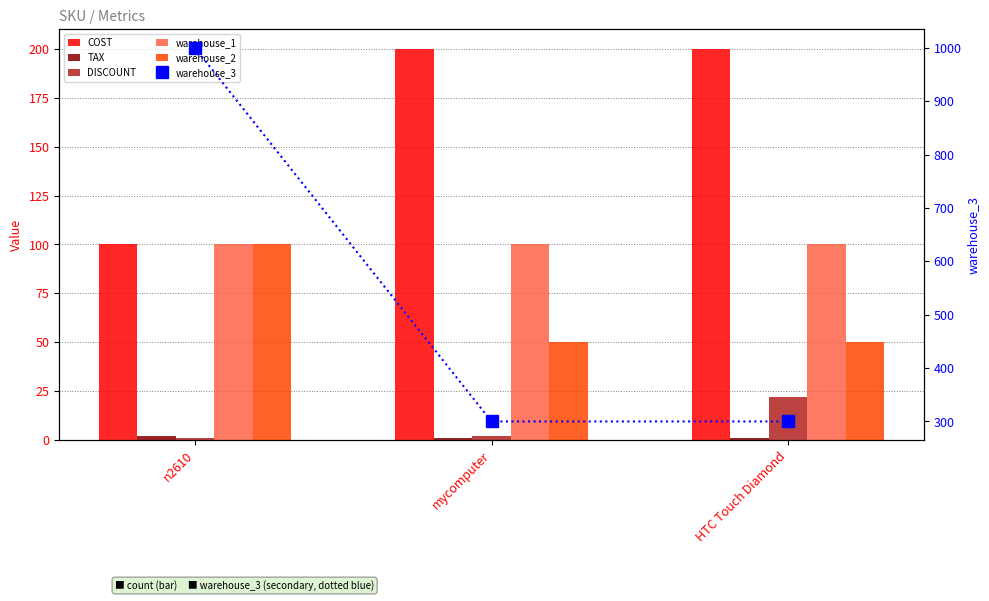

Between HTC Touch Diamond and n2610, which is larger?

HTC Touch Diamond